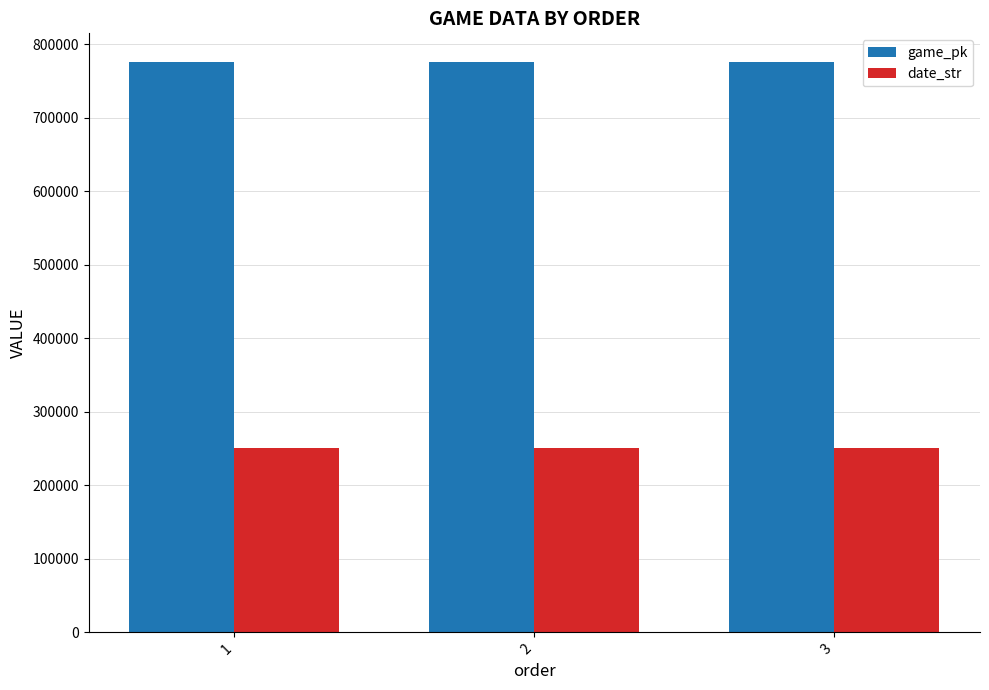

What is the total value across all series at 2?

1027264